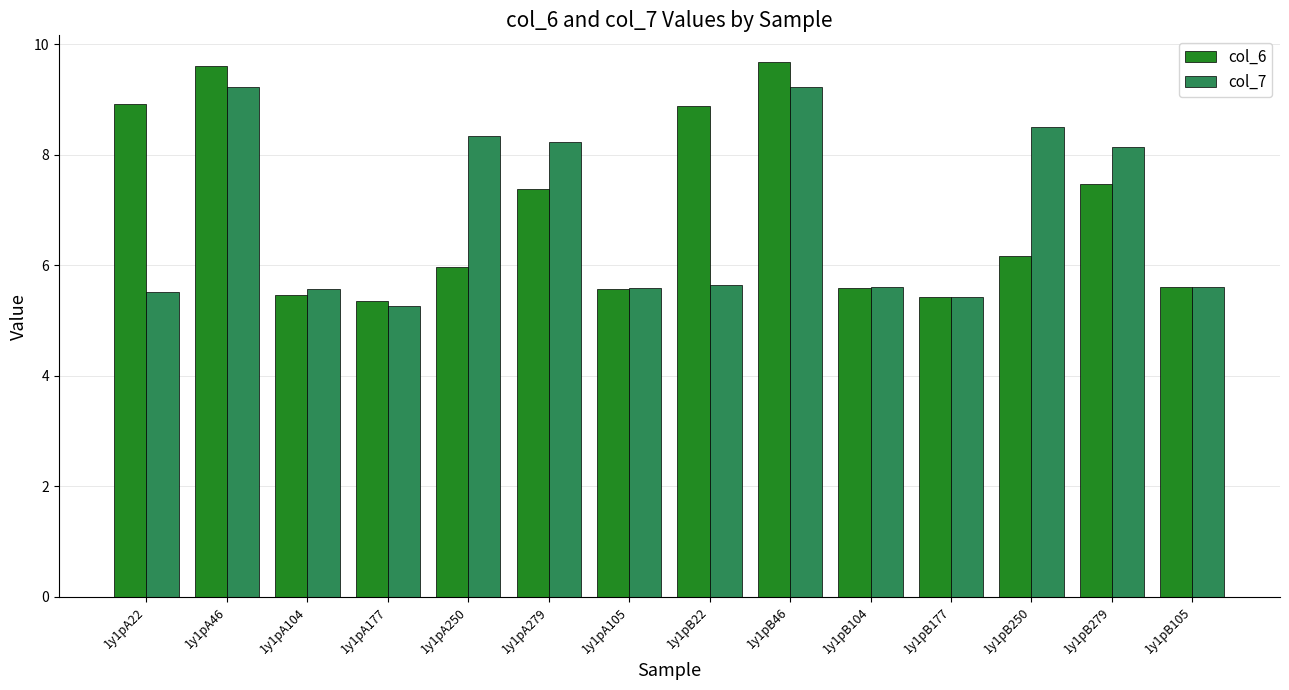

Are the bars horizontal?

No